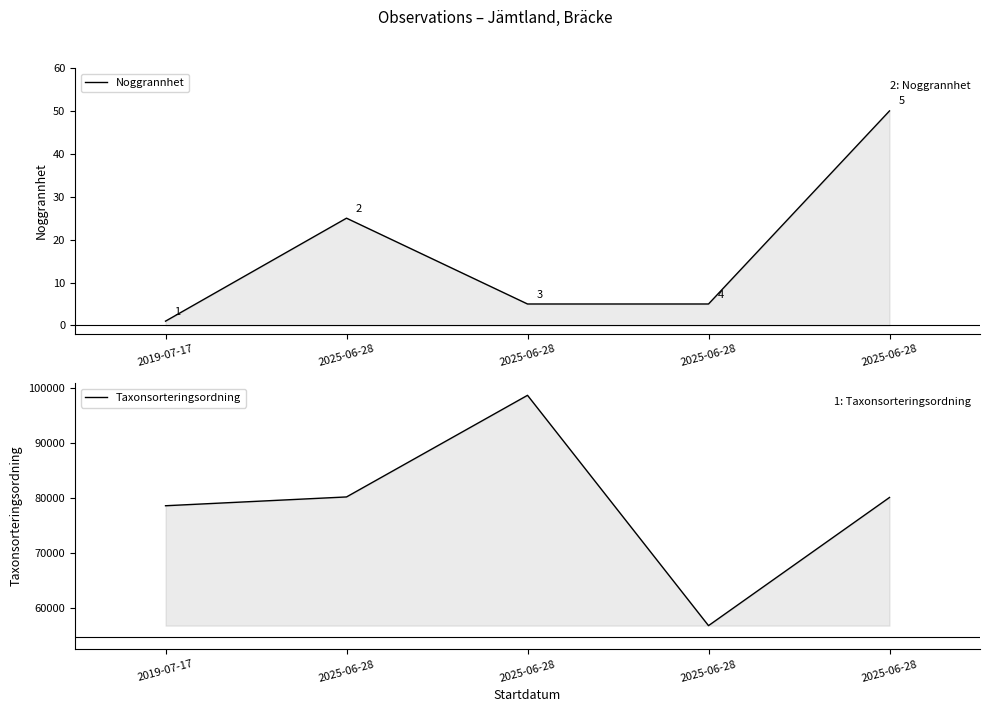

What is the difference between the maximum and minimum values in the Taxonsorteringsordning series?

41735